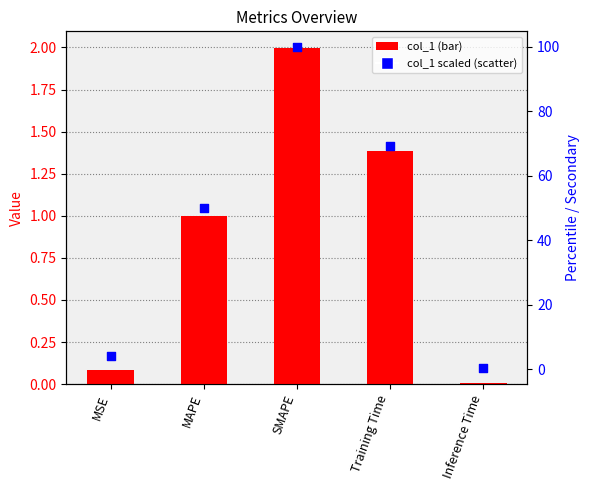

What is the total value across all series at Inference Time?

0.4